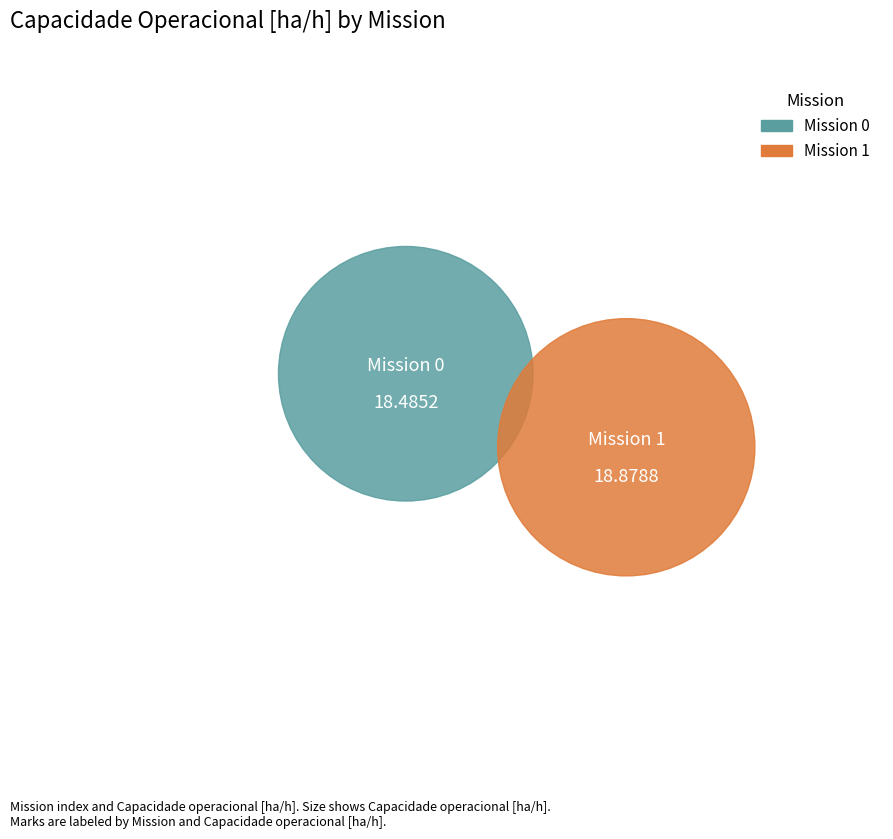

Does any single category account for the majority?

Yes